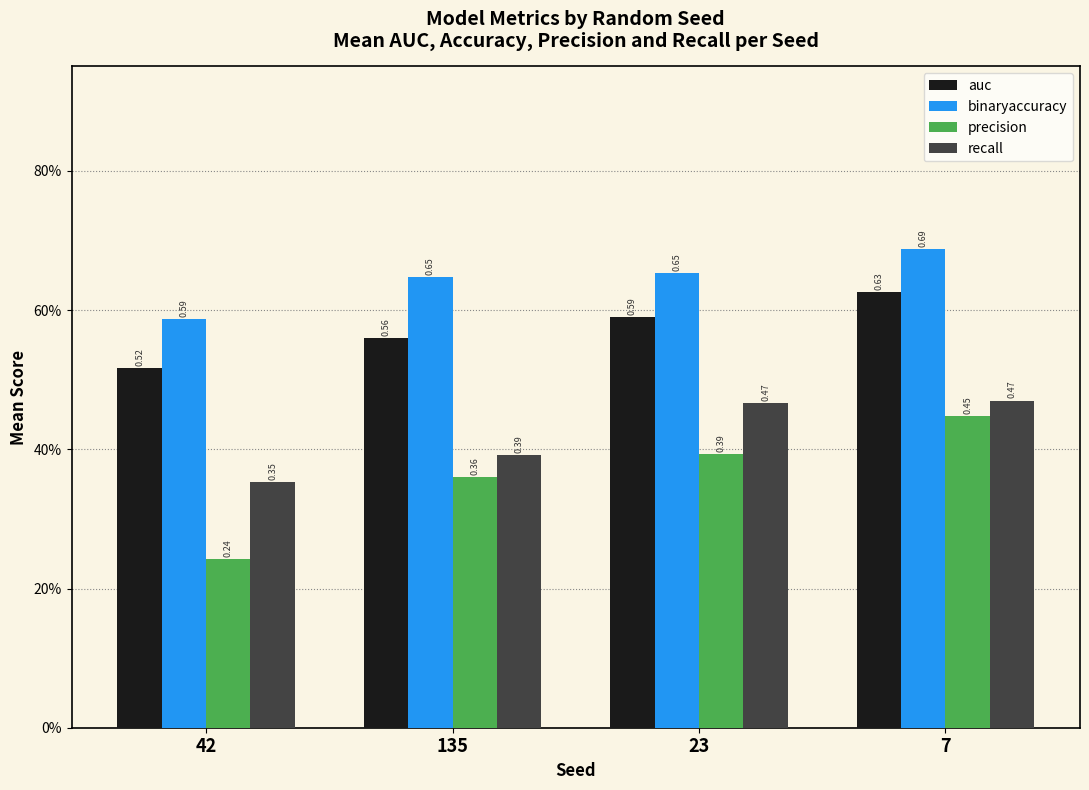

What are all the series names shown in the legend?

auc, binaryaccuracy, precision, recall